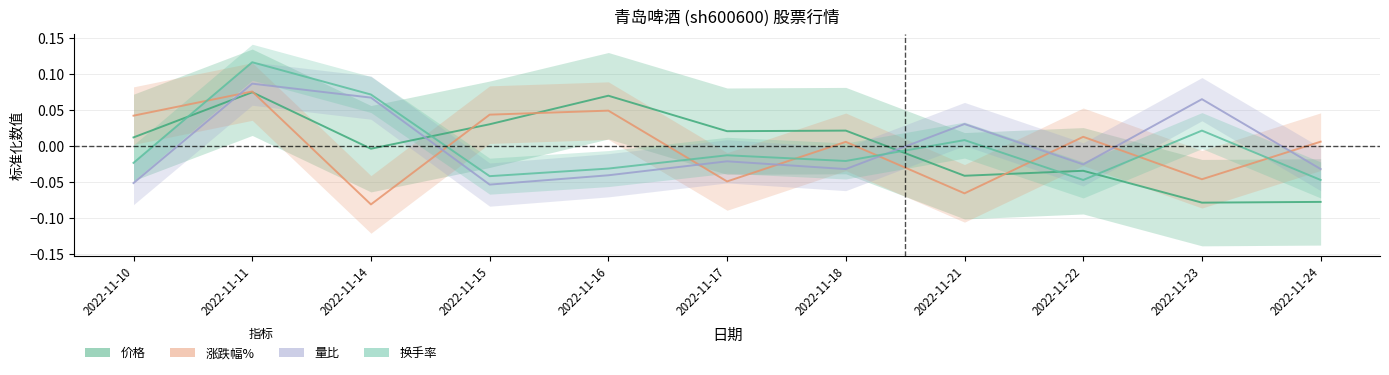

True or false: 换手率 has more than 1 points higher than both neighbors.

True